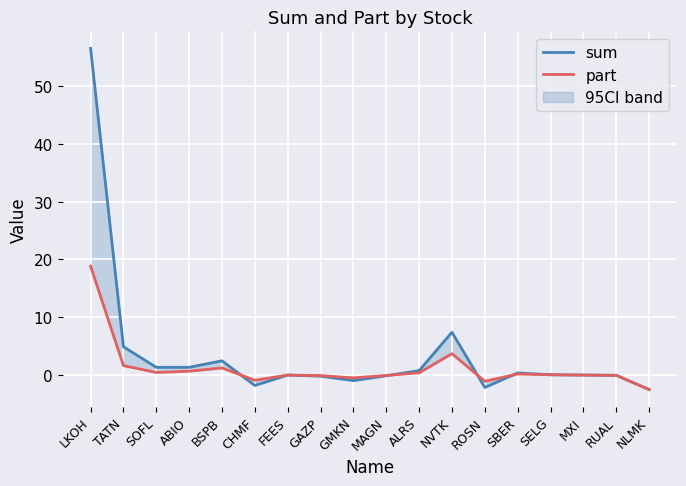

What is the smallest value displayed?

-2.5